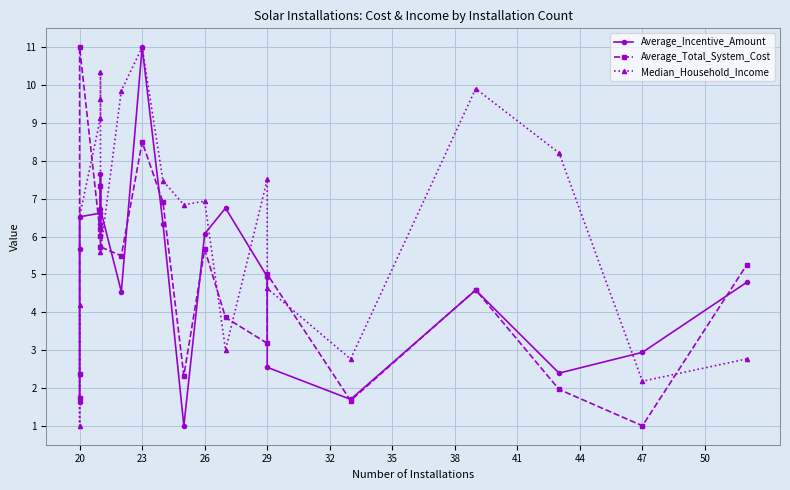

How many interior local valleys does the Average_Incentive_Amount series have?

5